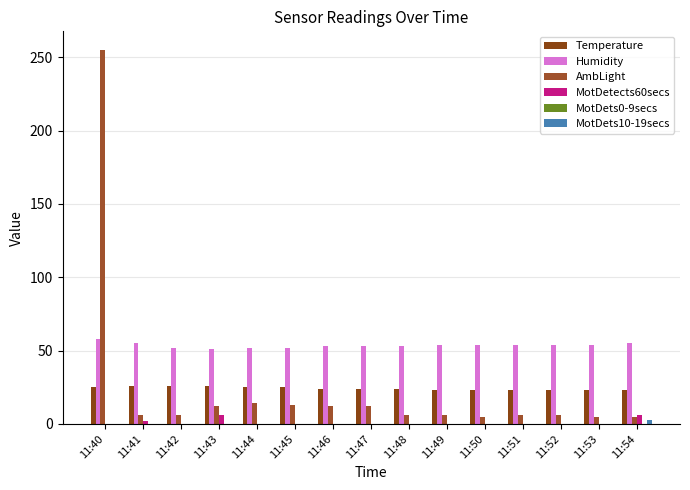

Count the MotDetects60secs values in the range 0 to 1.

12